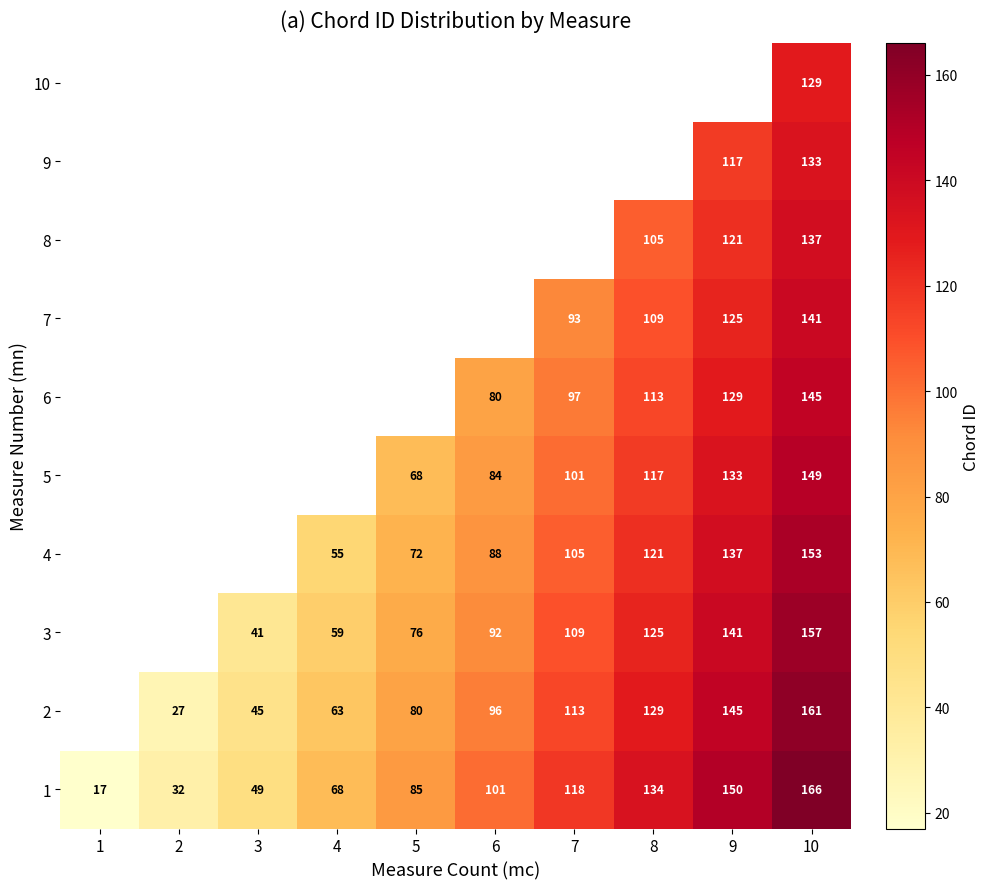

The 2 series shows 24 at 6. True or false?

False